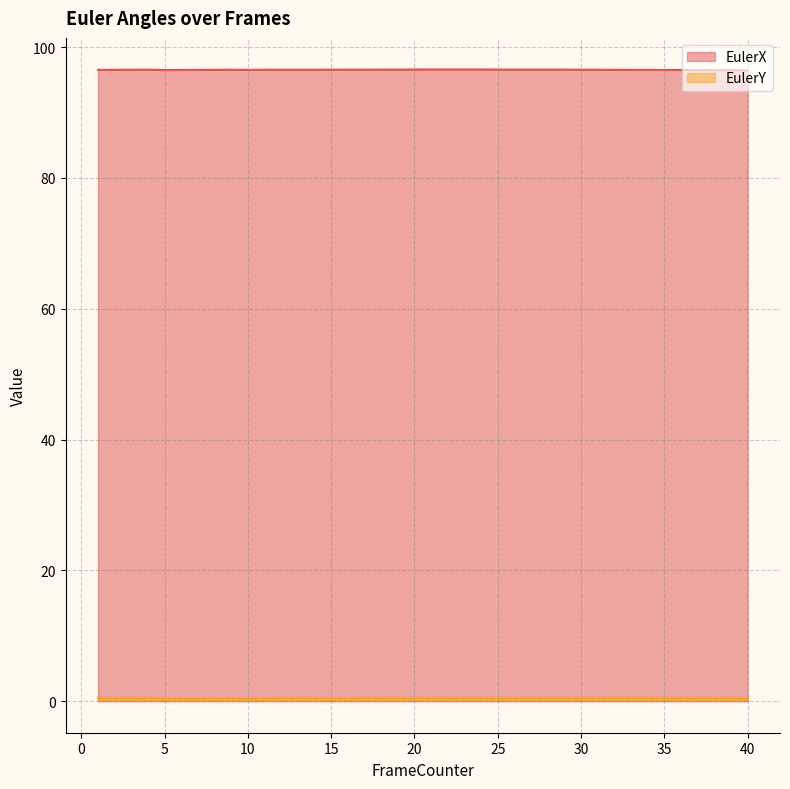

Which series has the widest spread of values?

EulerX